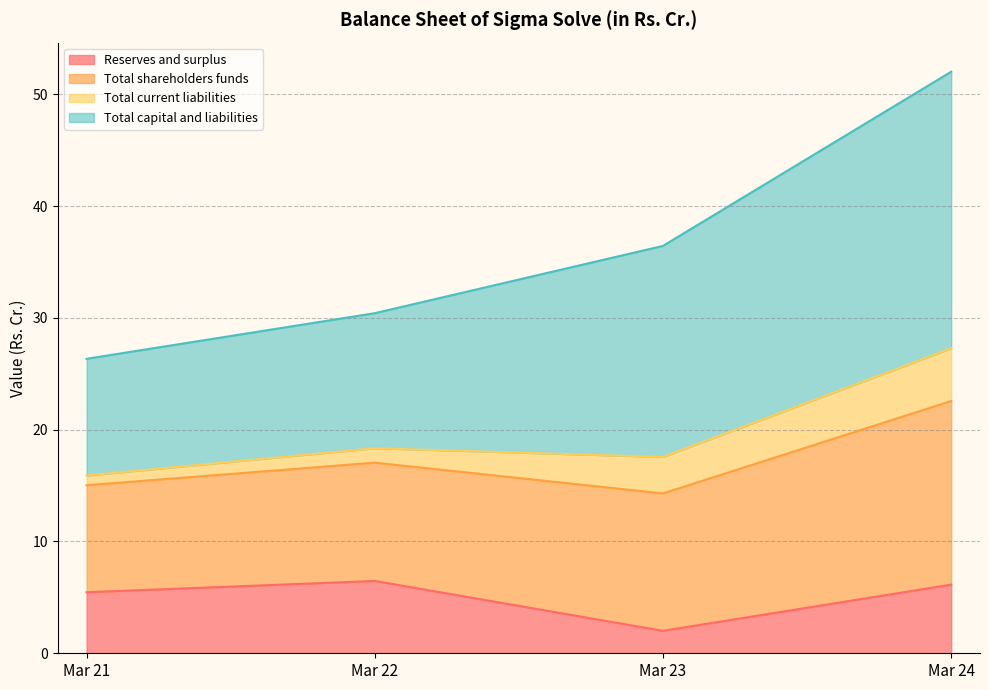

At which label is Reserves and surplus closest to 4?

Mar 21